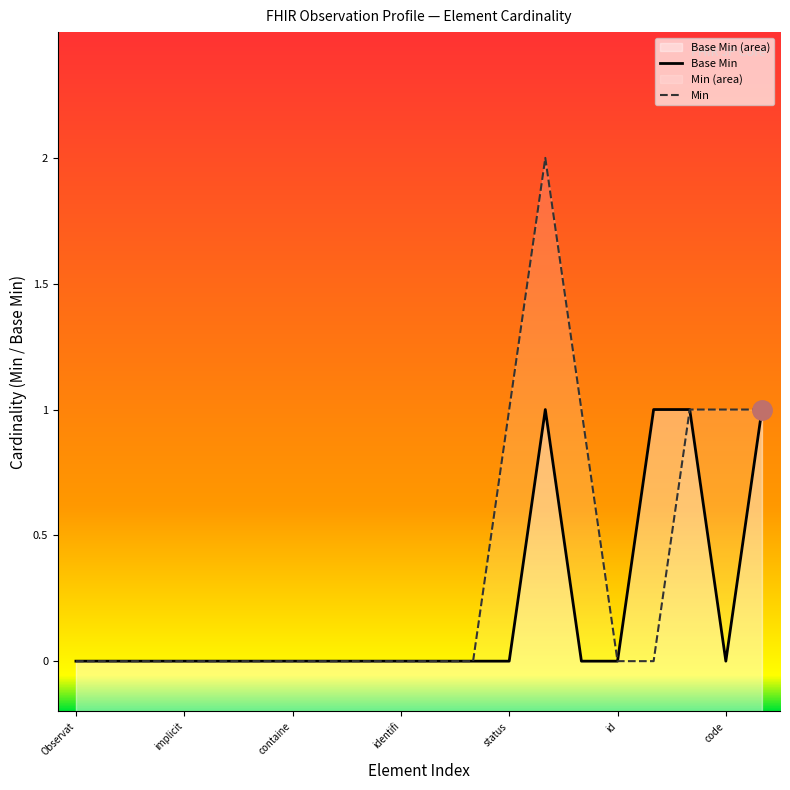

Which has a higher value, 14 or 11?

14